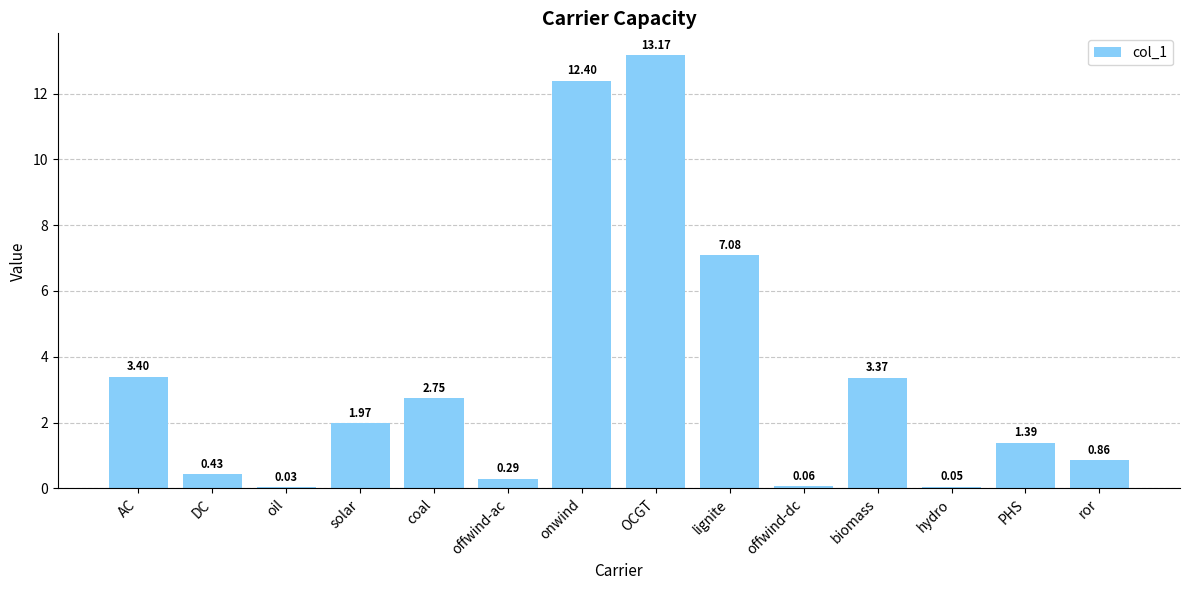

At which category does the chart reach its peak across all series?

OCGT